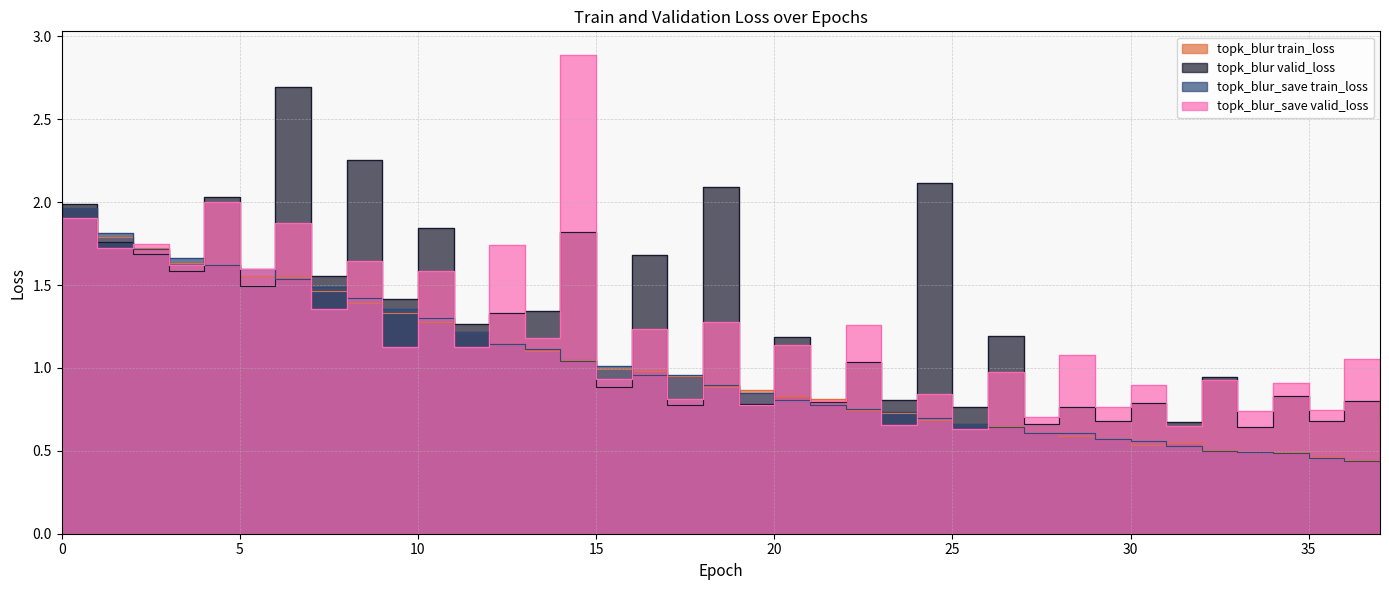

What is the difference between the second highest and second lowest values in the topk_blur_save valid_loss series?

1.3